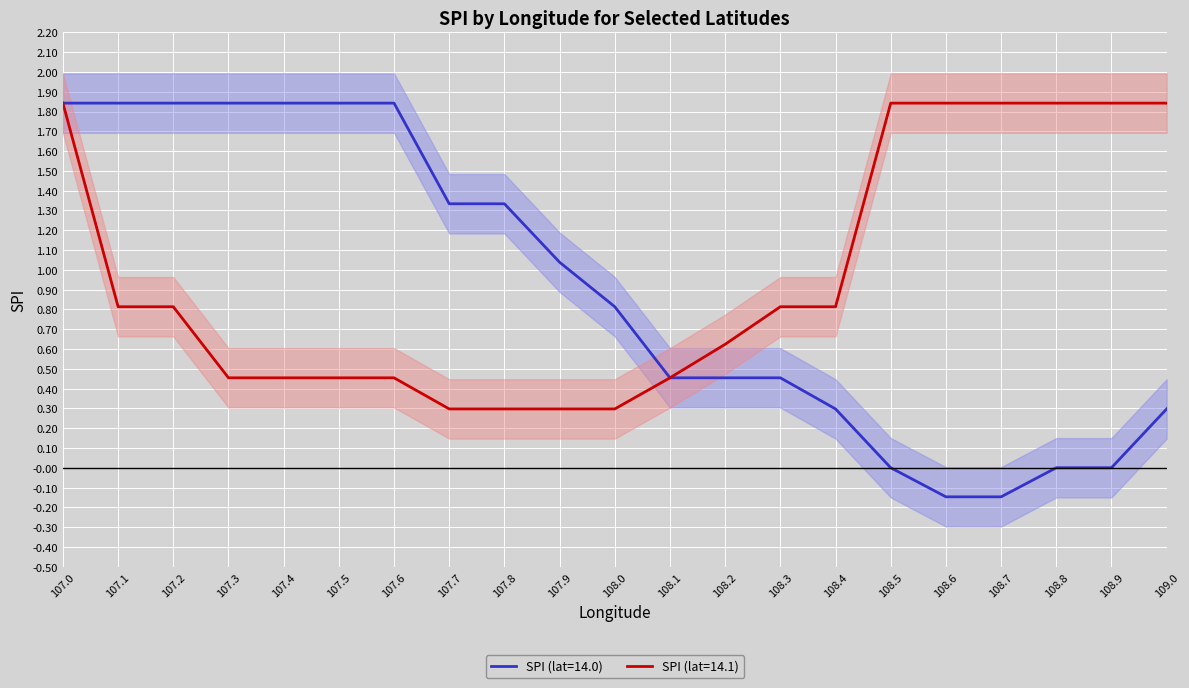

Which series has the widest spread of values?

SPI (lat=14.0)